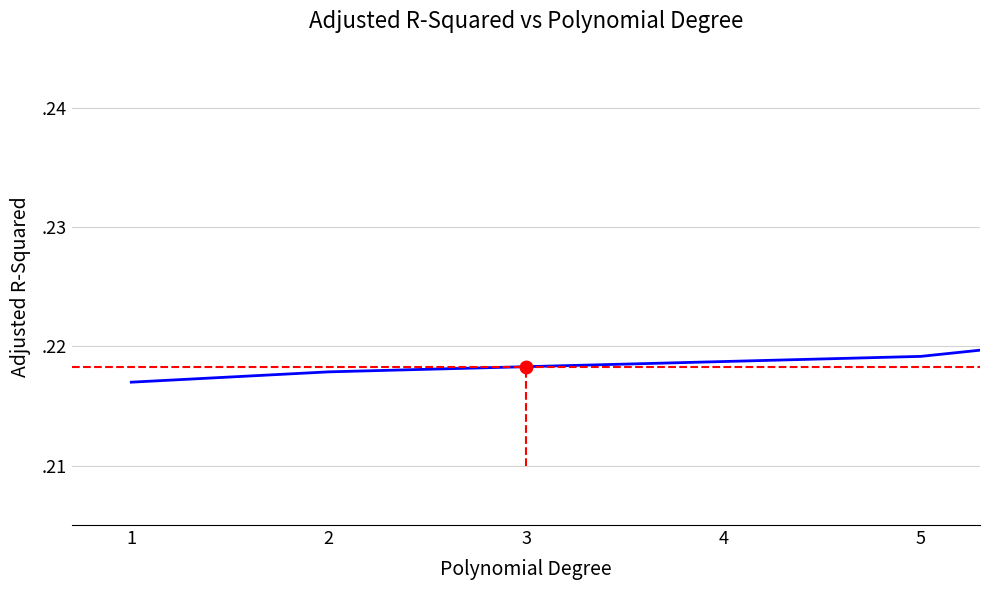

How many lines are shown in the chart?

1